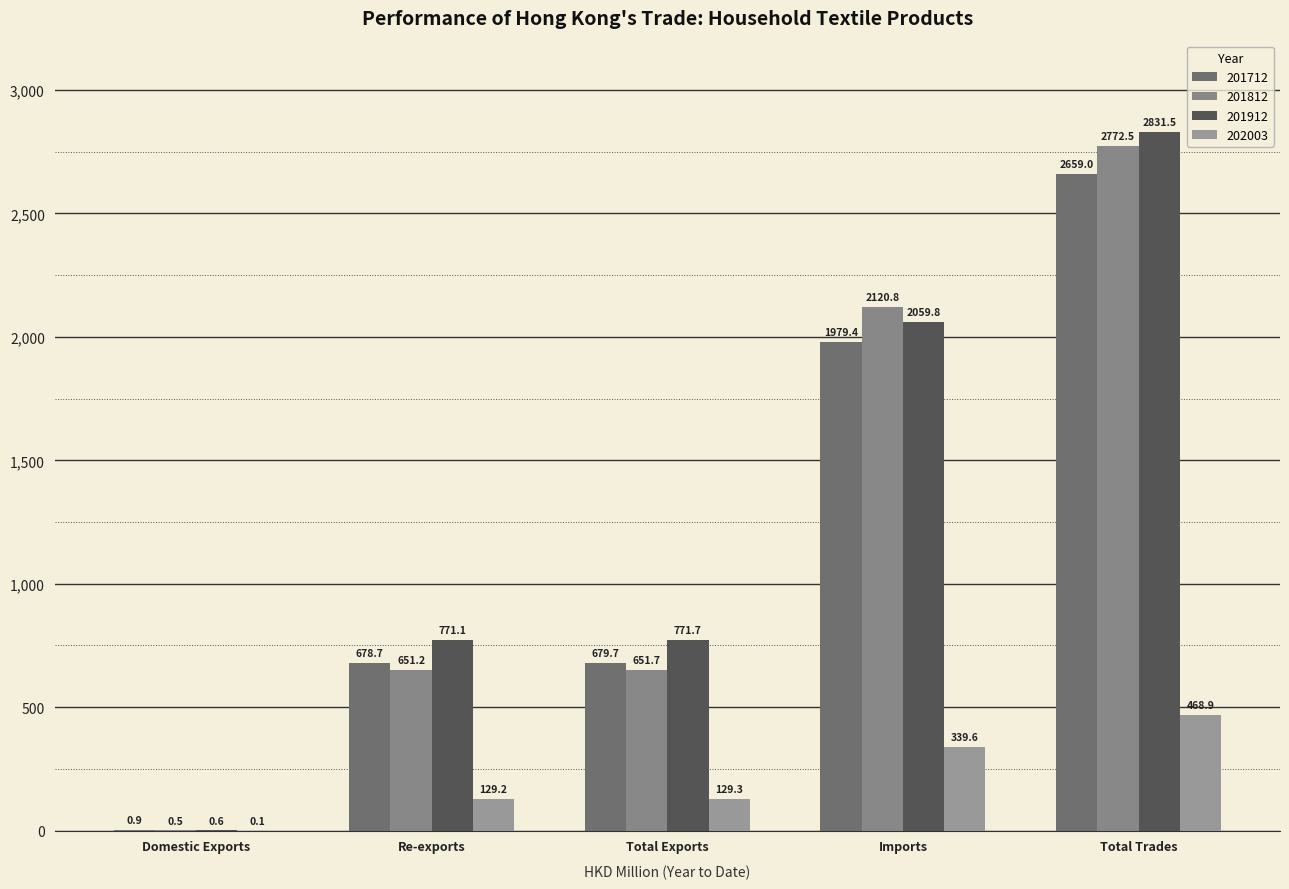

How many groups of bars are there?

5